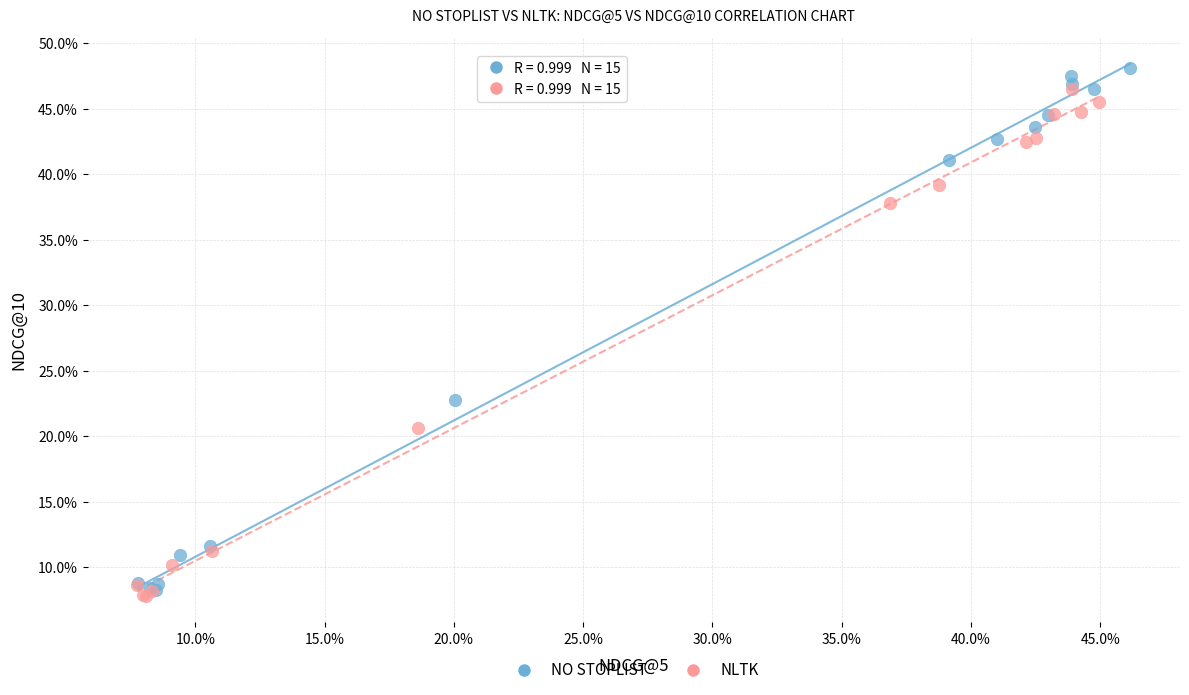

What are all the series names shown in the legend?

NO STOPLIST, NLTK